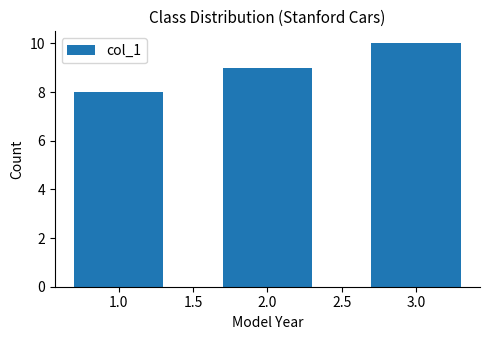

Reading left to right, transcribe all the data shown in this chart.

1.0=8	2.0=9	3.0=10